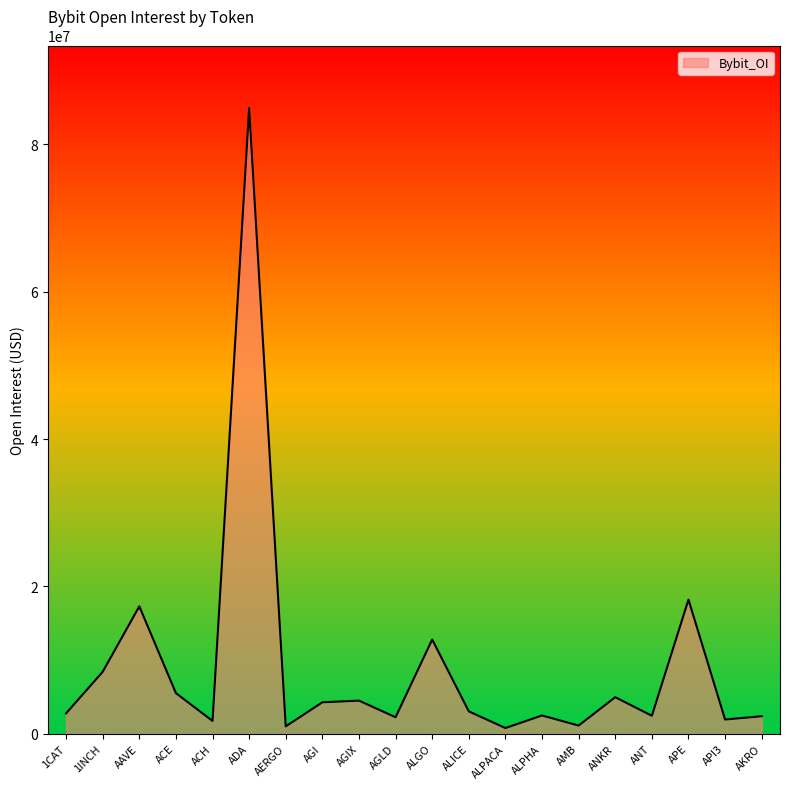

What is the change in value from 1INCH to ADA?

+76533110